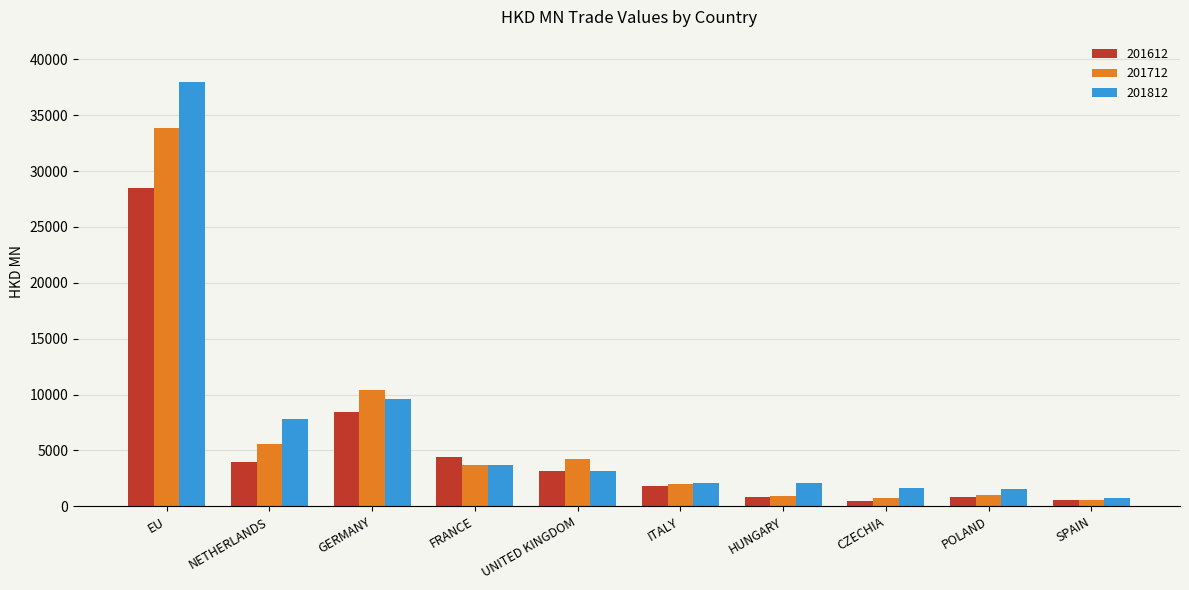

Which series changed the most between FRANCE and HUNGARY?

201612